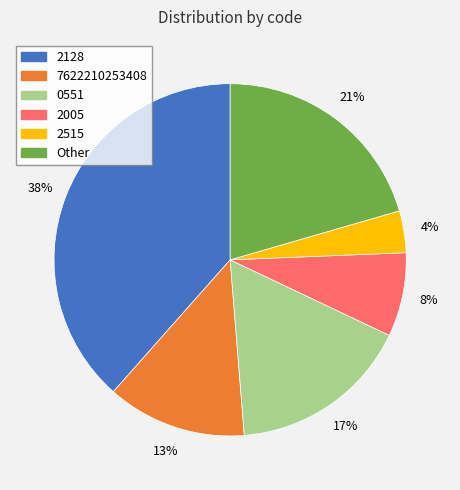

To the nearest percent, what portion does 2128 represent?

38%